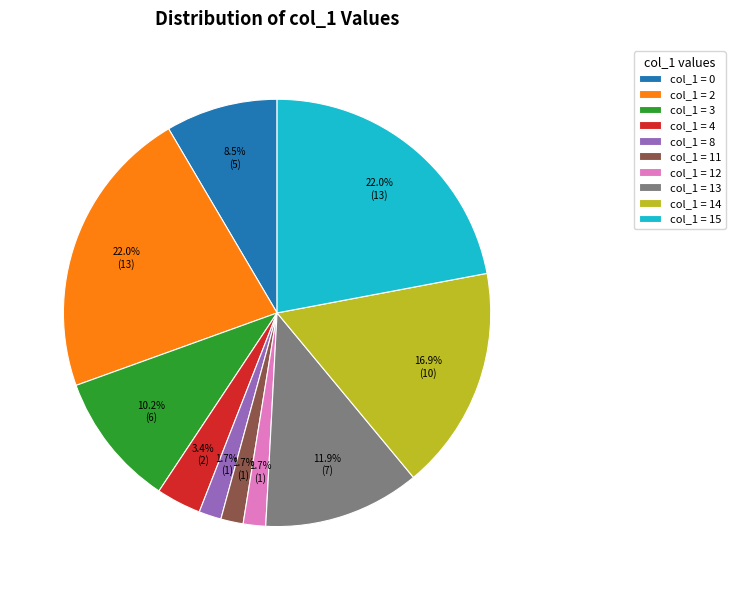

Does col_1 = 13 represent more than half of the total?

No